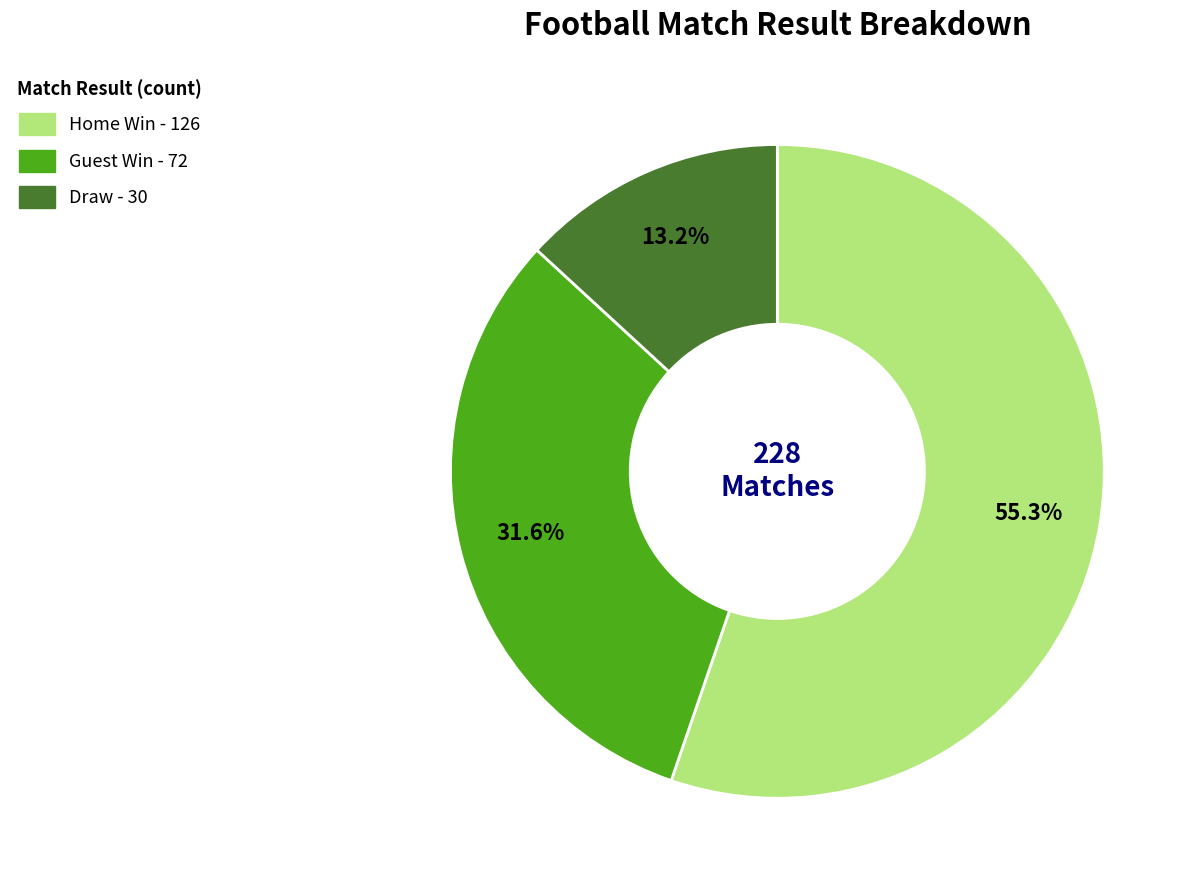

Is there any slice that represents more than half of the pie?

Yes